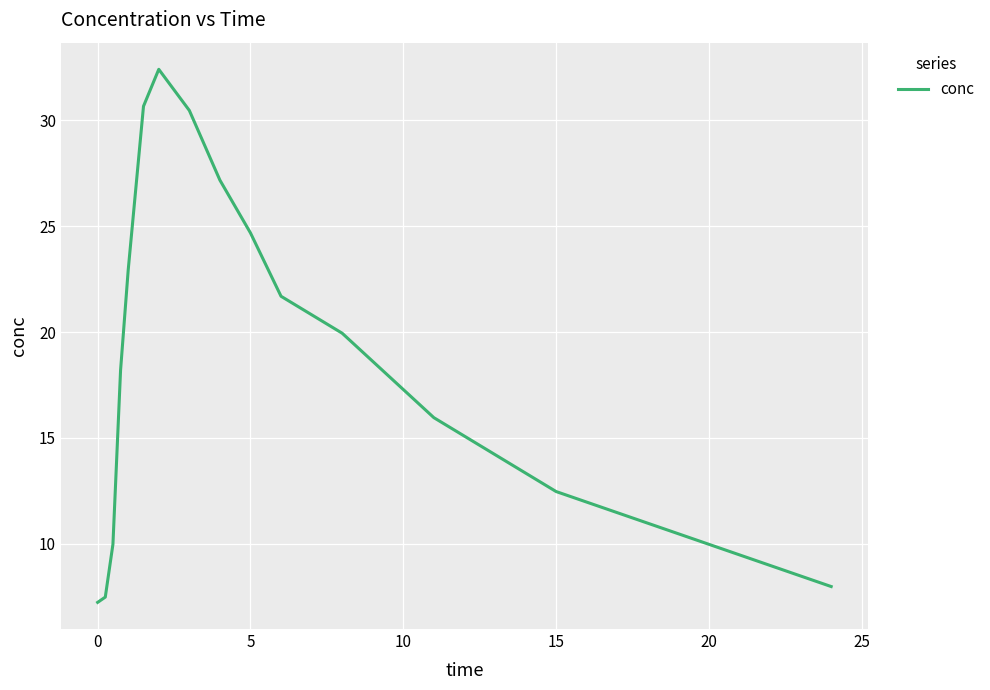

What is the minimum value shown in the chart?

7.2